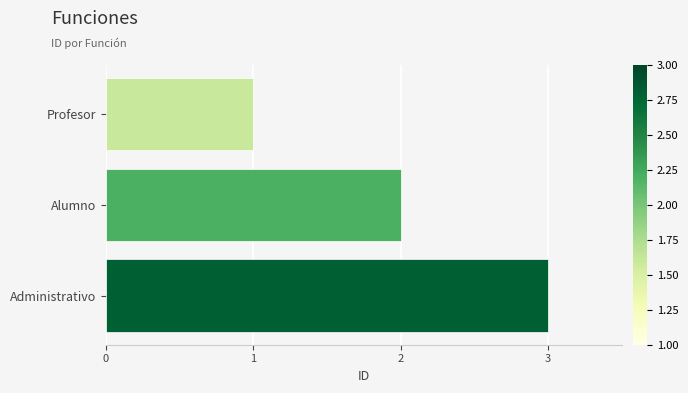

At which category does the chart reach its peak across all series?

Administrativo